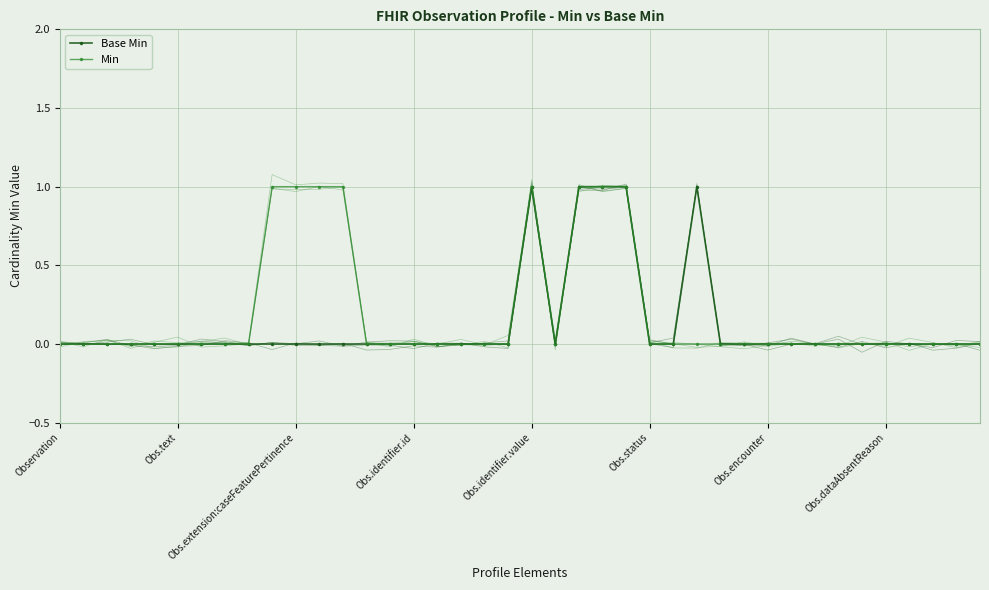

In Min, how many points are lower than both neighbors (excluding endpoints)?

1